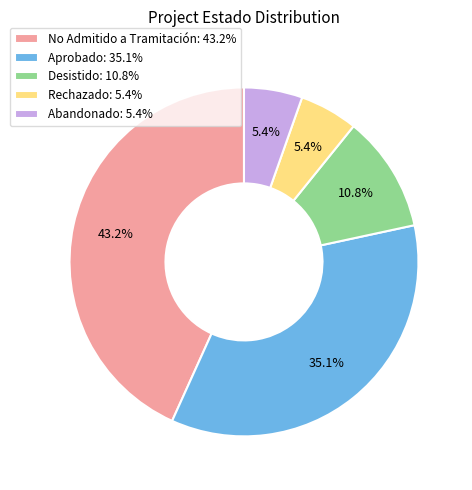

To the nearest percent, what is the average slice percentage?

20%